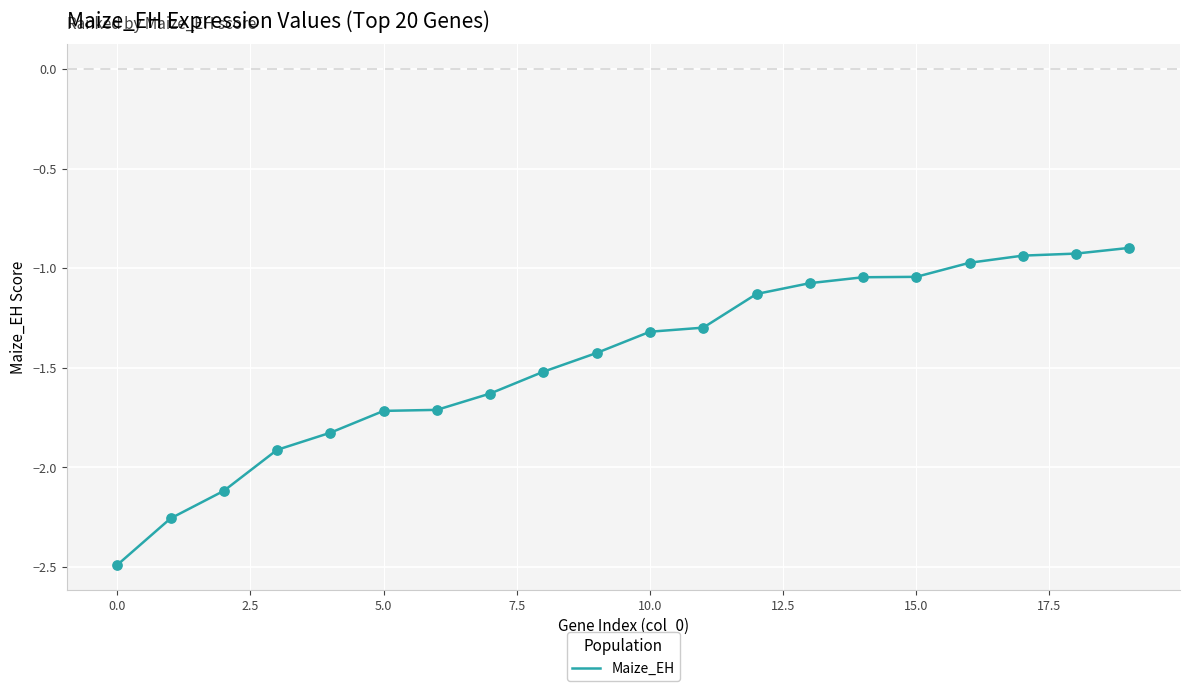

What is the smallest value displayed?

-2.5